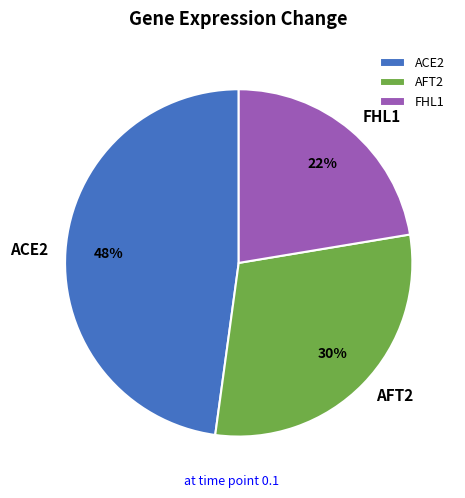

Rank the categories by value from lowest to highest.

FHL1, AFT2, ACE2